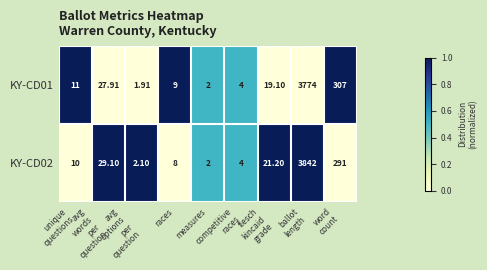

Reading right to left, transcribe all the data shown in this chart.

KY-CD01: word
count=307.0	ballot
length=3774.0	flesch
kincaid
grade=19.1	competitive
races=4.0	measures=2.0	races=9.0	avg
options
per
question=1.9	avg
words
per
question=27.9	unique
questions=11.0
KY-CD02: word
count=291.0	ballot
length=3842.0	flesch
kincaid
grade=21.2	competitive
races=4.0	measures=2.0	races=8.0	avg
options
per
question=2.1	avg
words
per
question=29.1	unique
questions=10.0